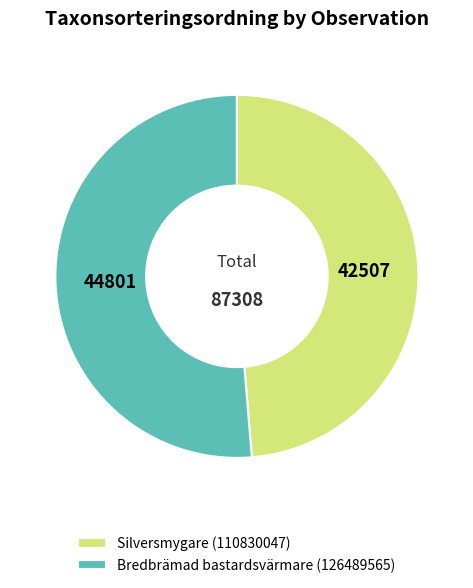

How many segments does this pie chart have?

2